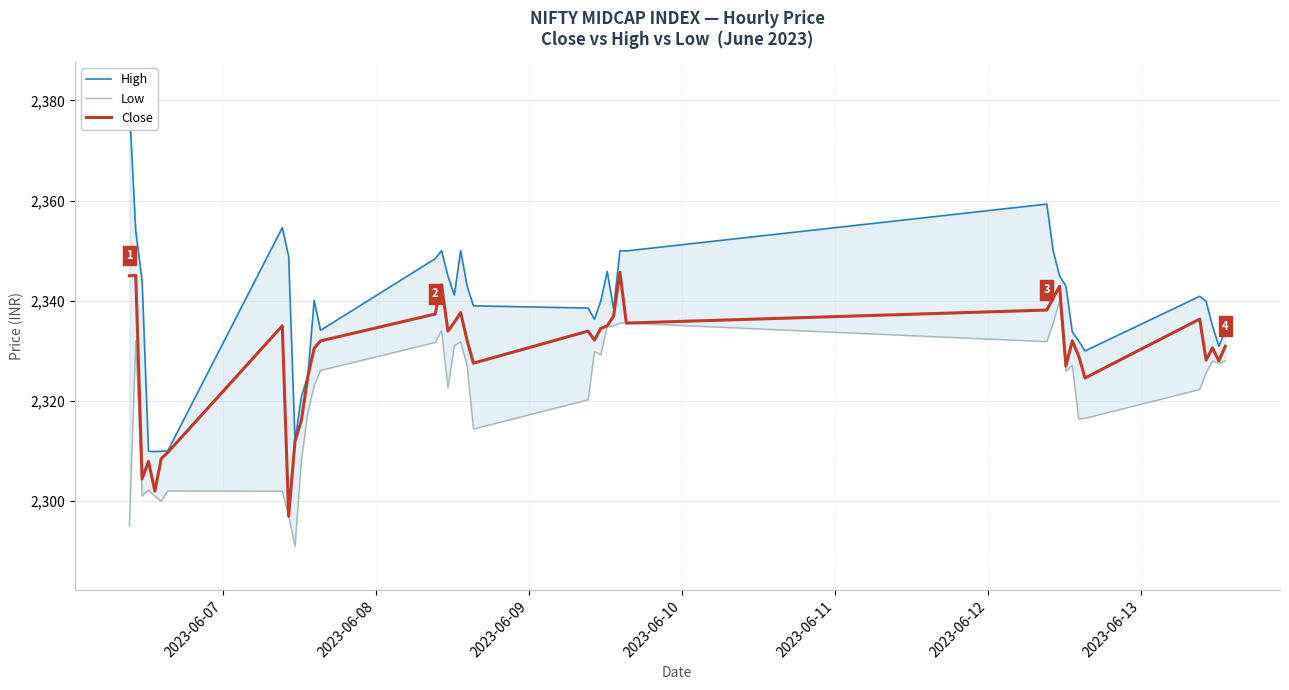

In Close, how many points are lower than both neighbors (excluding endpoints)?

11